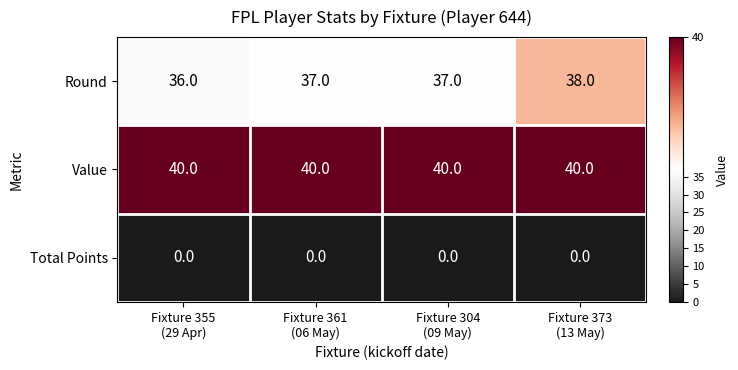

What is the difference between the highest and lowest values at Fixture 373
(13 May)?

40